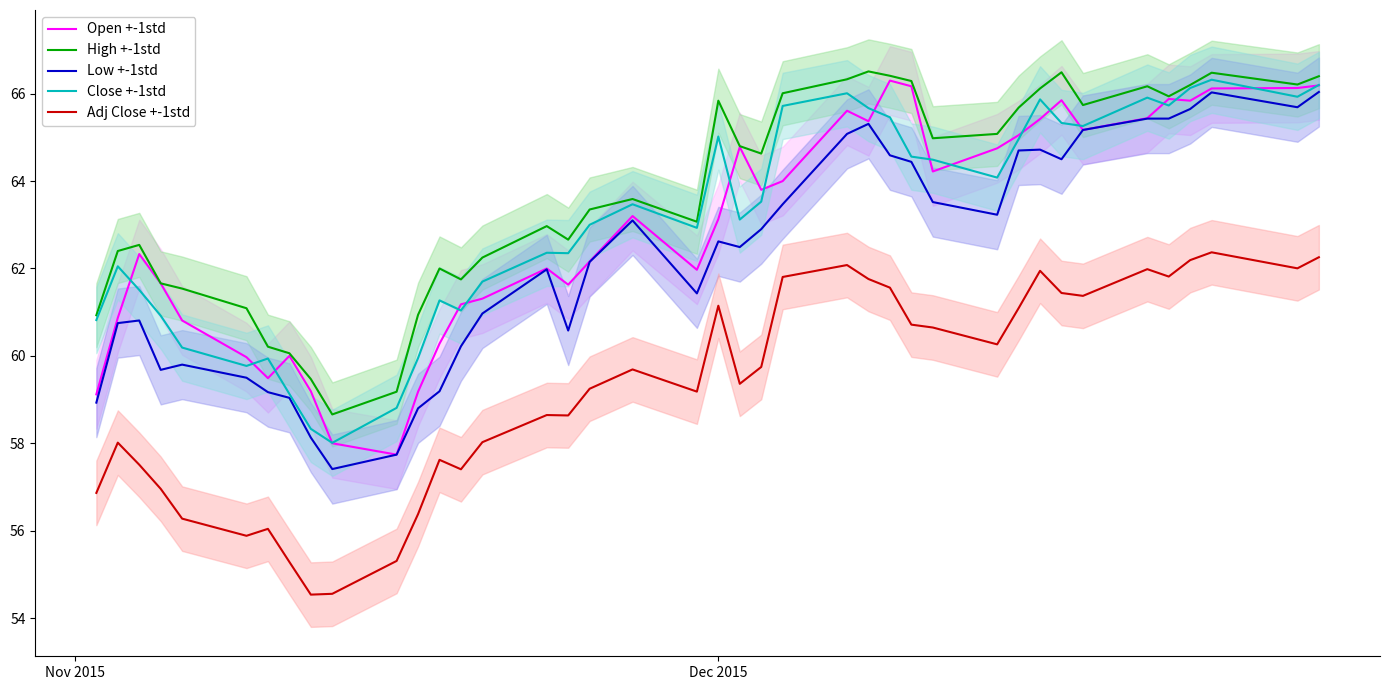

True or false: Low +-1std and High +-1std intersect in this chart.

False